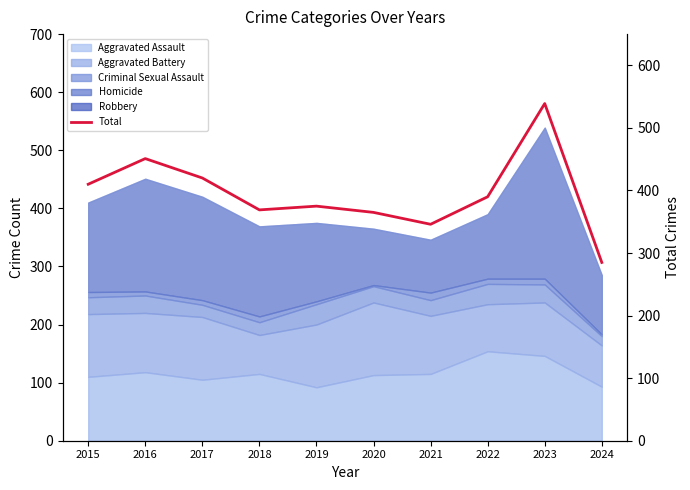

Reading right to left, extract all data points from this chart.

2024=285	2023=539	2022=390	2021=346	2020=365	2019=375	2018=369	2017=420	2016=451	2015=410